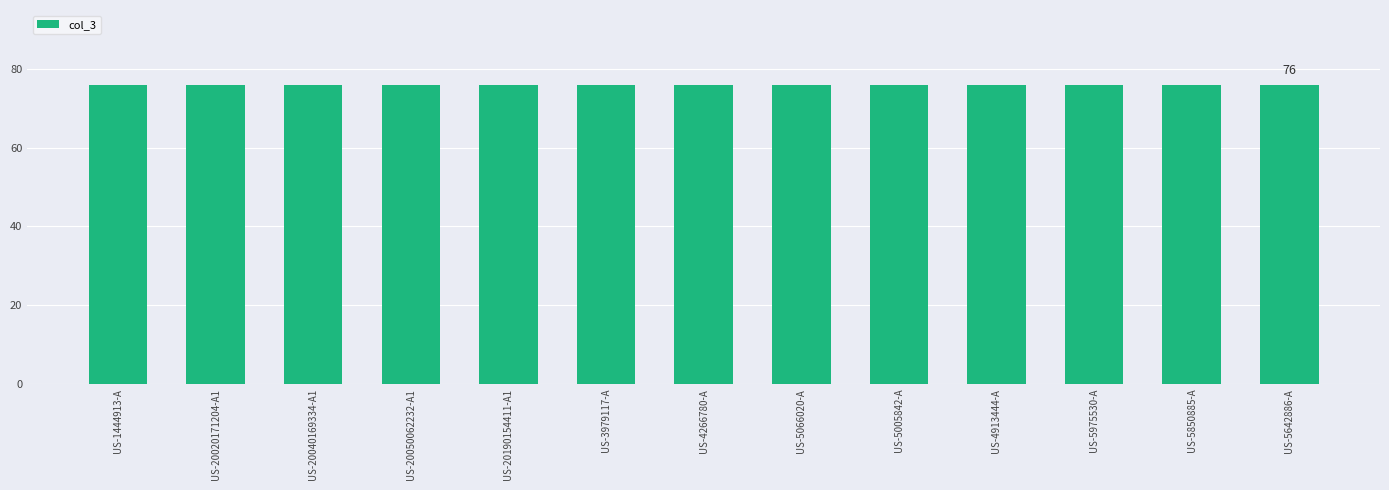

The col_3 series shows 76 at US-20020171204-A1. True or false?

True